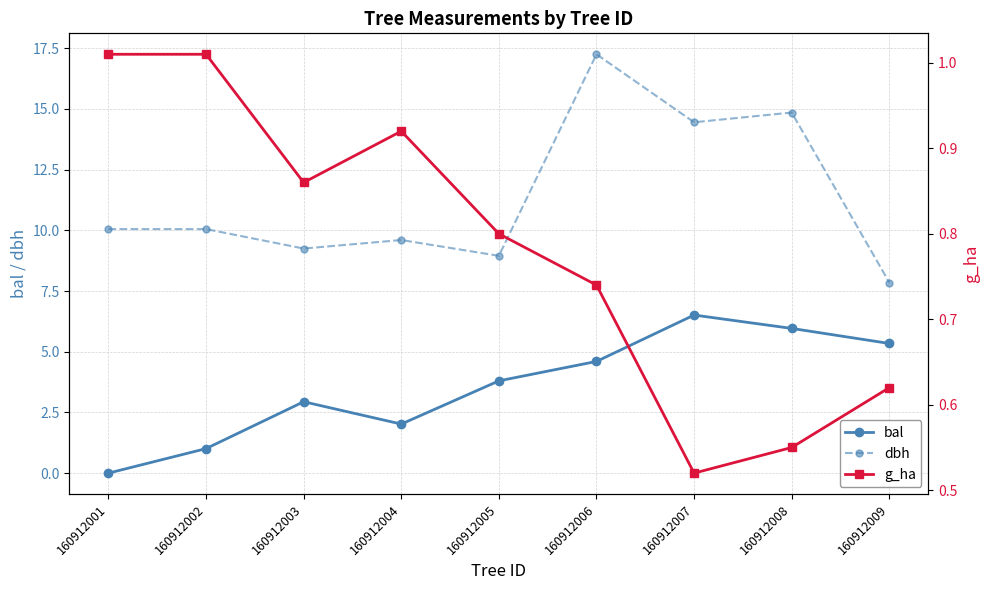

Is the value of dbh at 160912002 greater than the value of g_ha at 160912008?

Yes